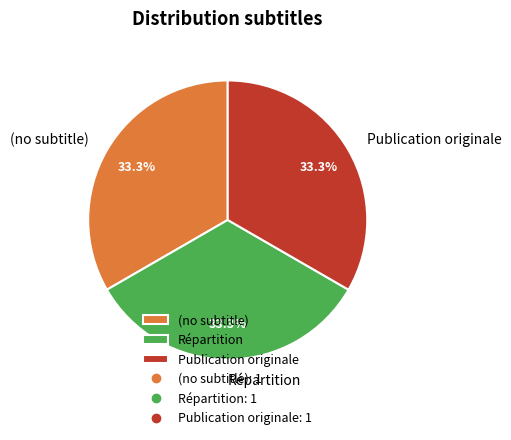

How many slices are in this pie chart?

3